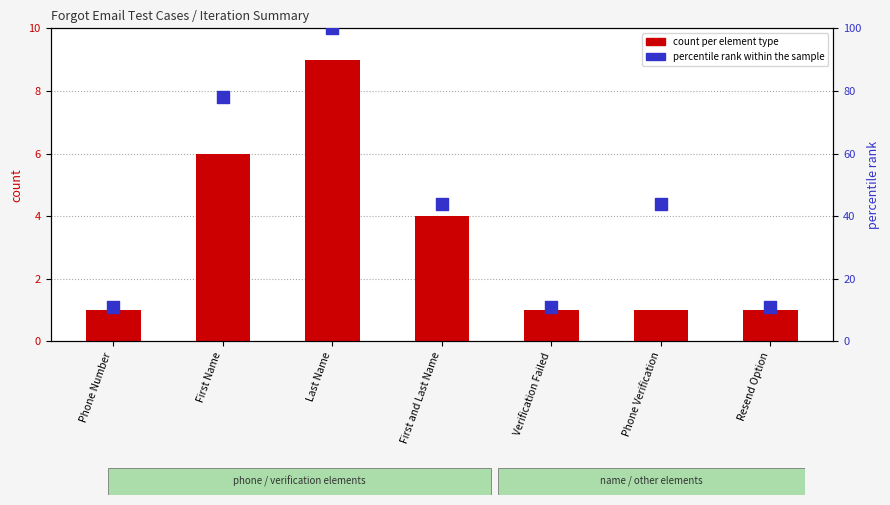

Which series has the largest total across all categories?

percentile rank within the sample